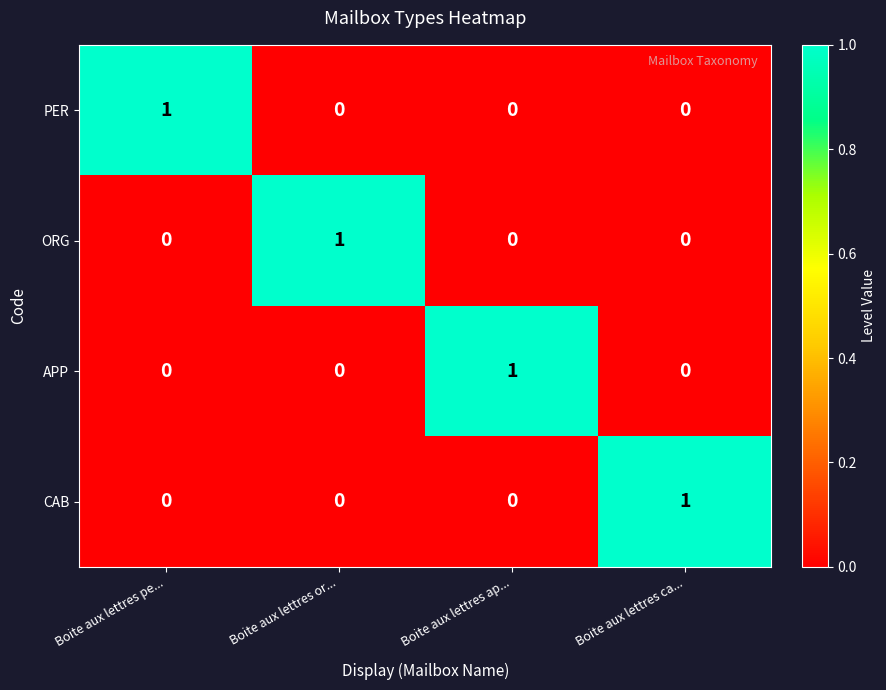

At how many categories does at least one series exceed 0?

4